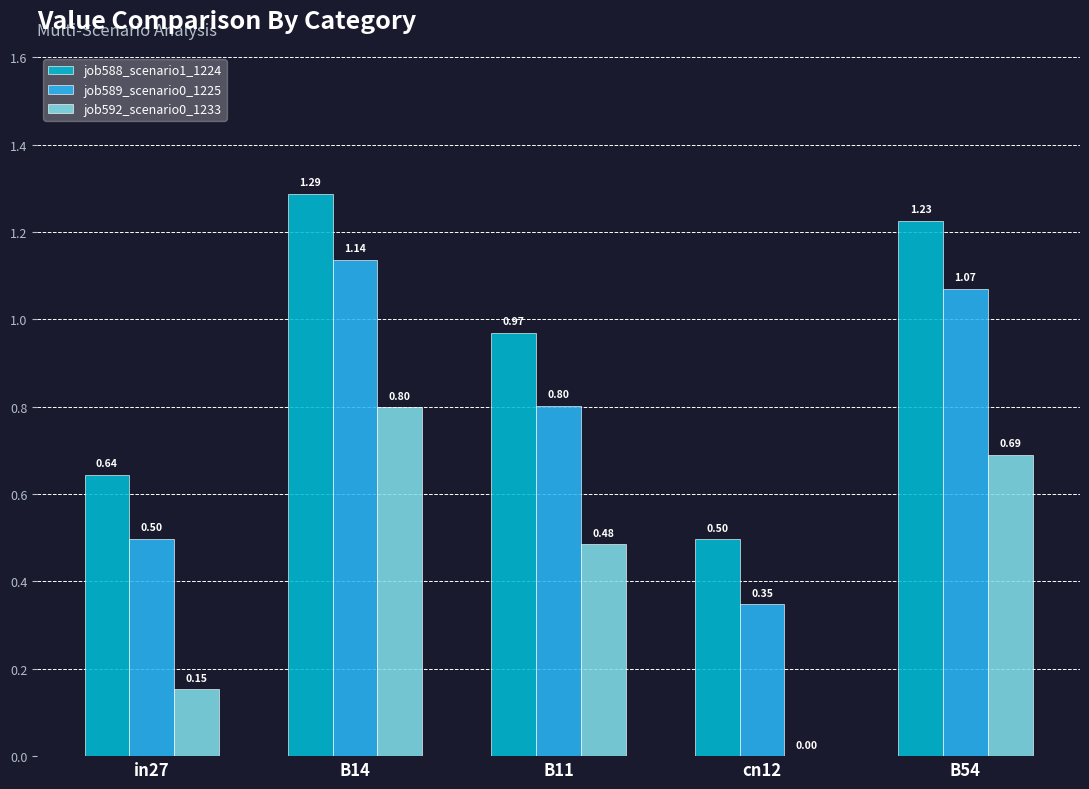

What is the sum of all job589_scenario0_1225 values?

3.9